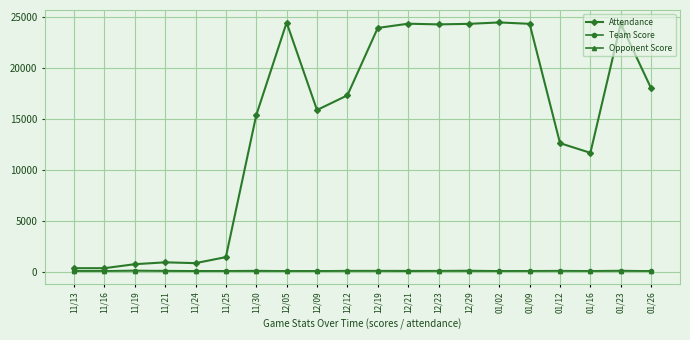

True or false: Attendance has more than 0 interior local peaks.

True